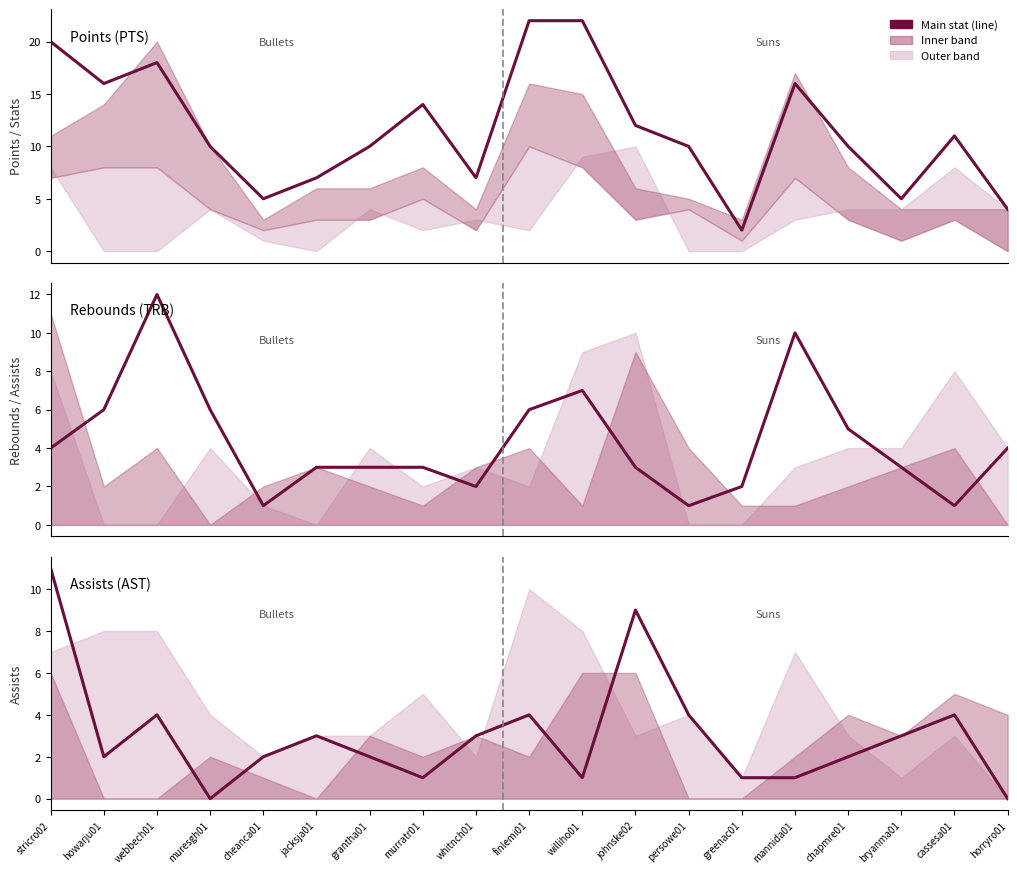

How many interior local peaks does the PTS series have?

4